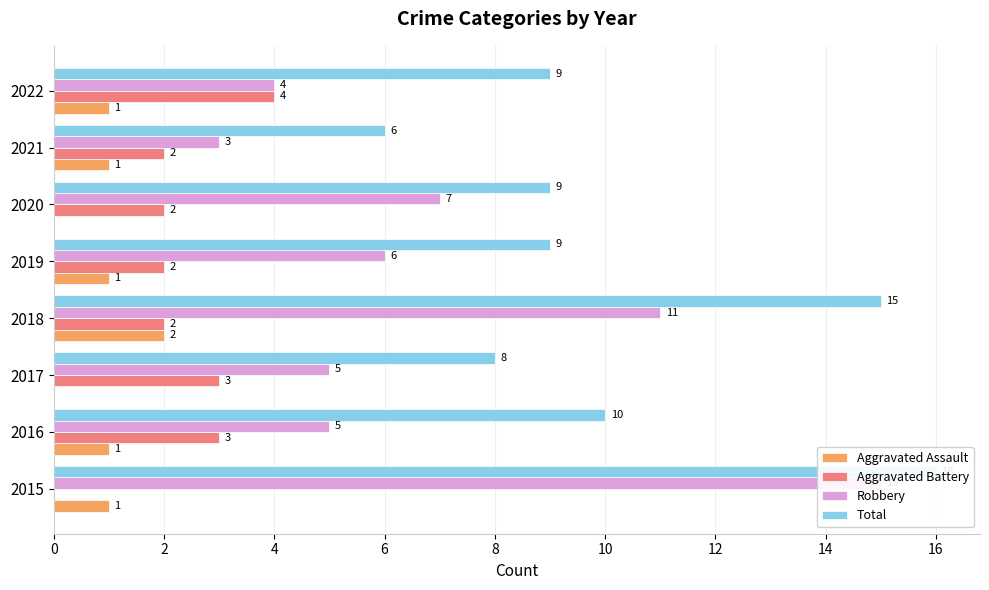

Rank the series at 2019 from highest to lowest value.

Total, Robbery, Aggravated Battery, Aggravated Assault